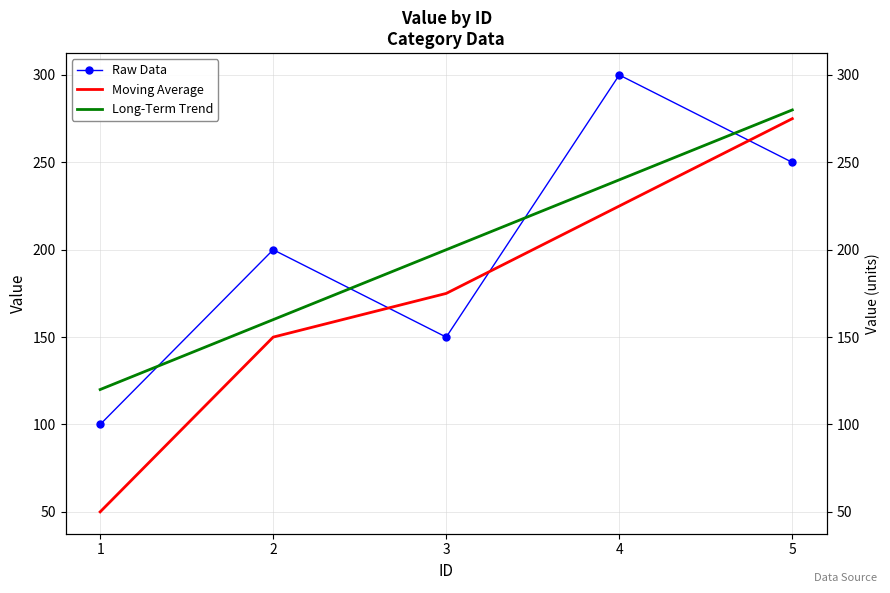

After their last crossing, which series has the higher values: Long-Term Trend or Raw Data?

Long-Term Trend